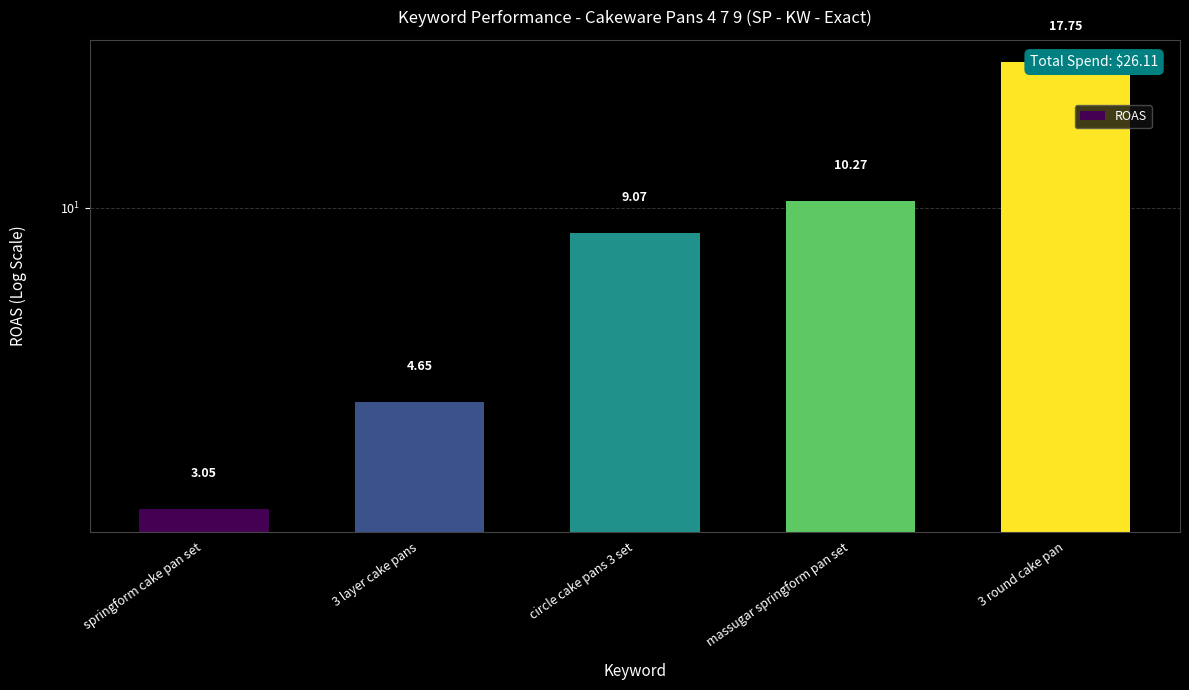

The value at 3 round cake pan is 25.4. True or false?

False